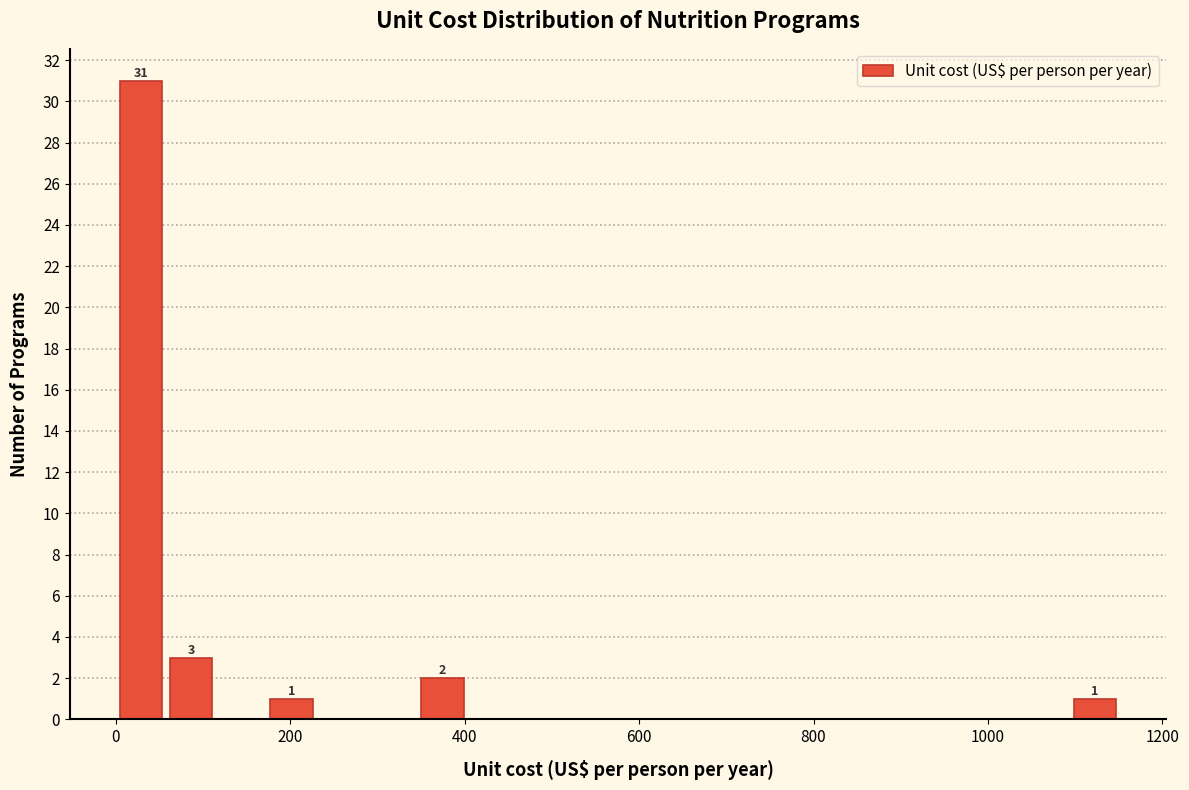

Around what value on the x-axis is the tallest bar? Give the approximate position of its centre, as read against the axis.

20